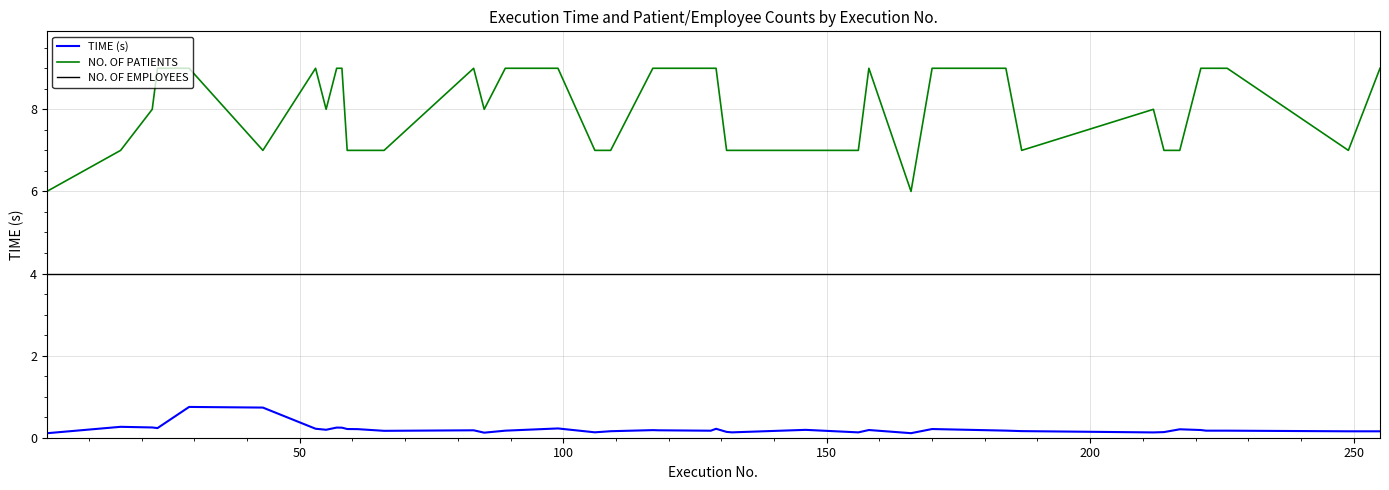

True or false: TIME (s) and NO. OF PATIENTS intersect in this chart.

False